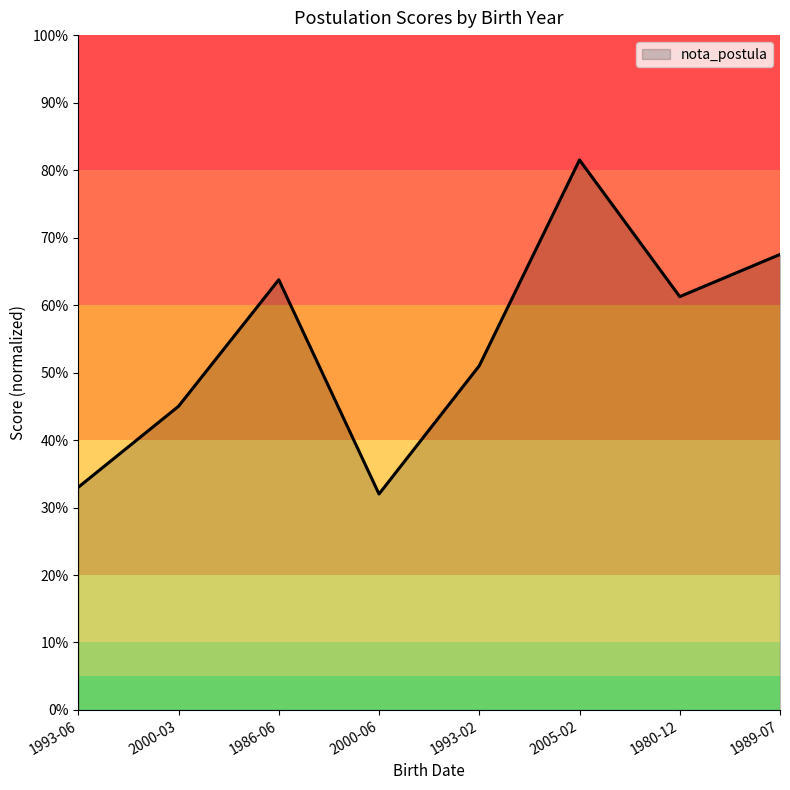

Does the chart have visible grid lines?

No